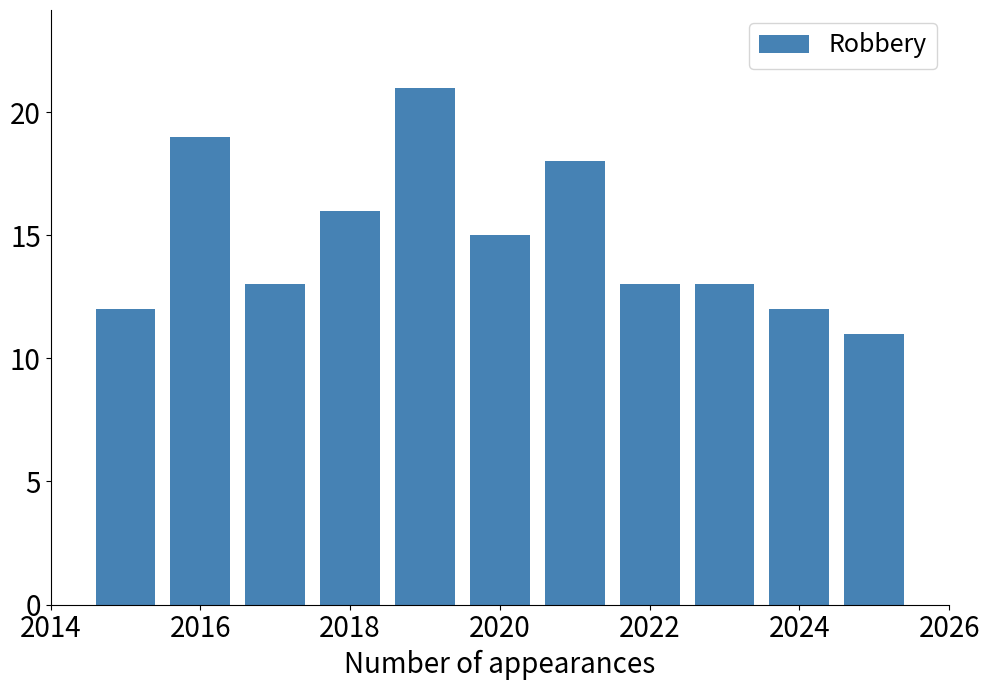

What is the difference between the maximum and minimum values?

10